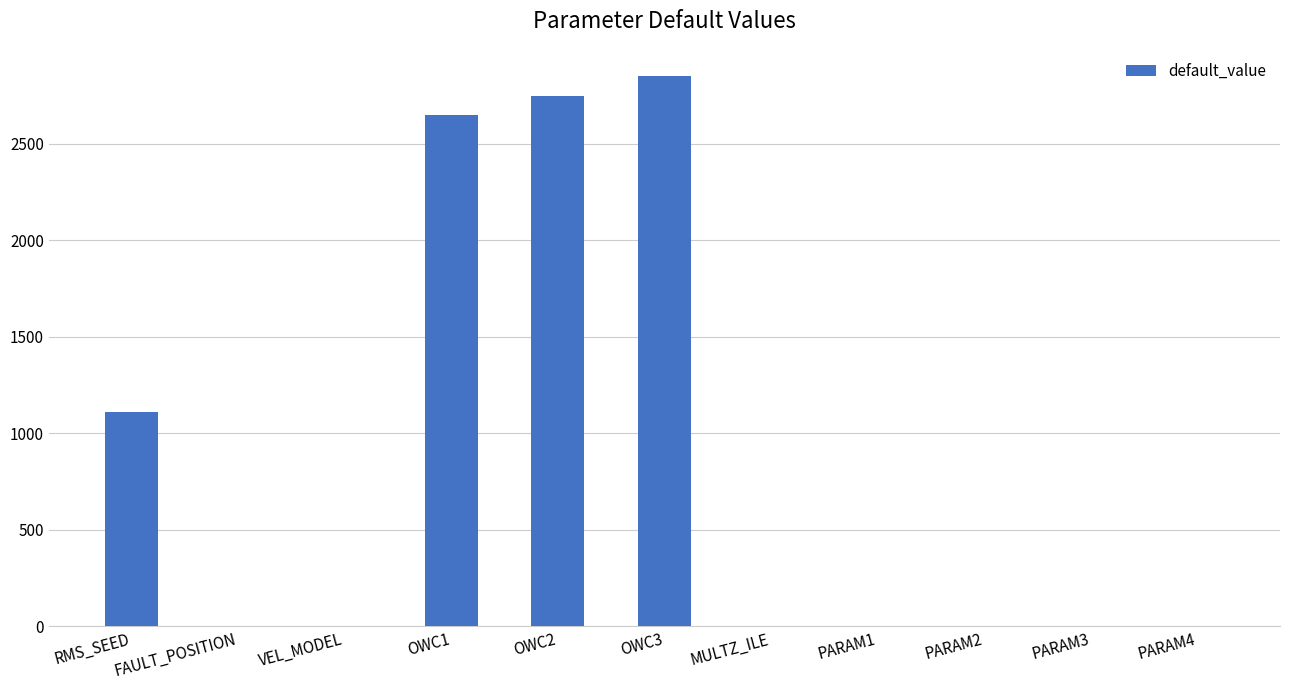

Which has a higher value, VEL_MODEL or OWC2?

OWC2